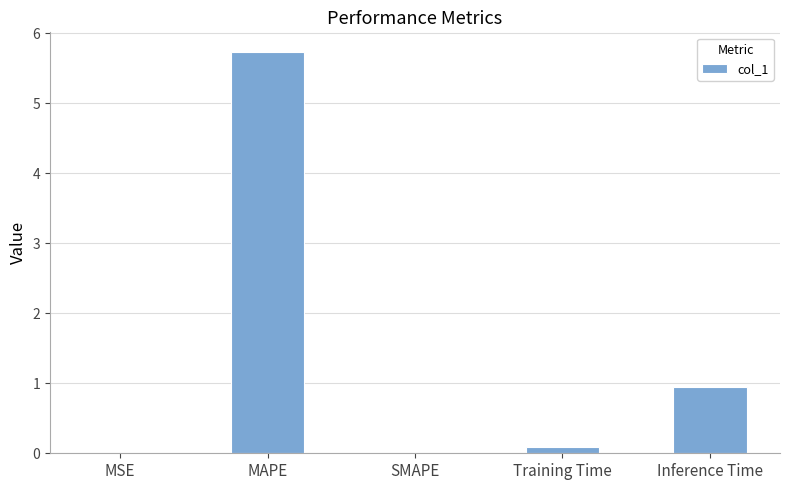

Read the value at MAPE.

5.7